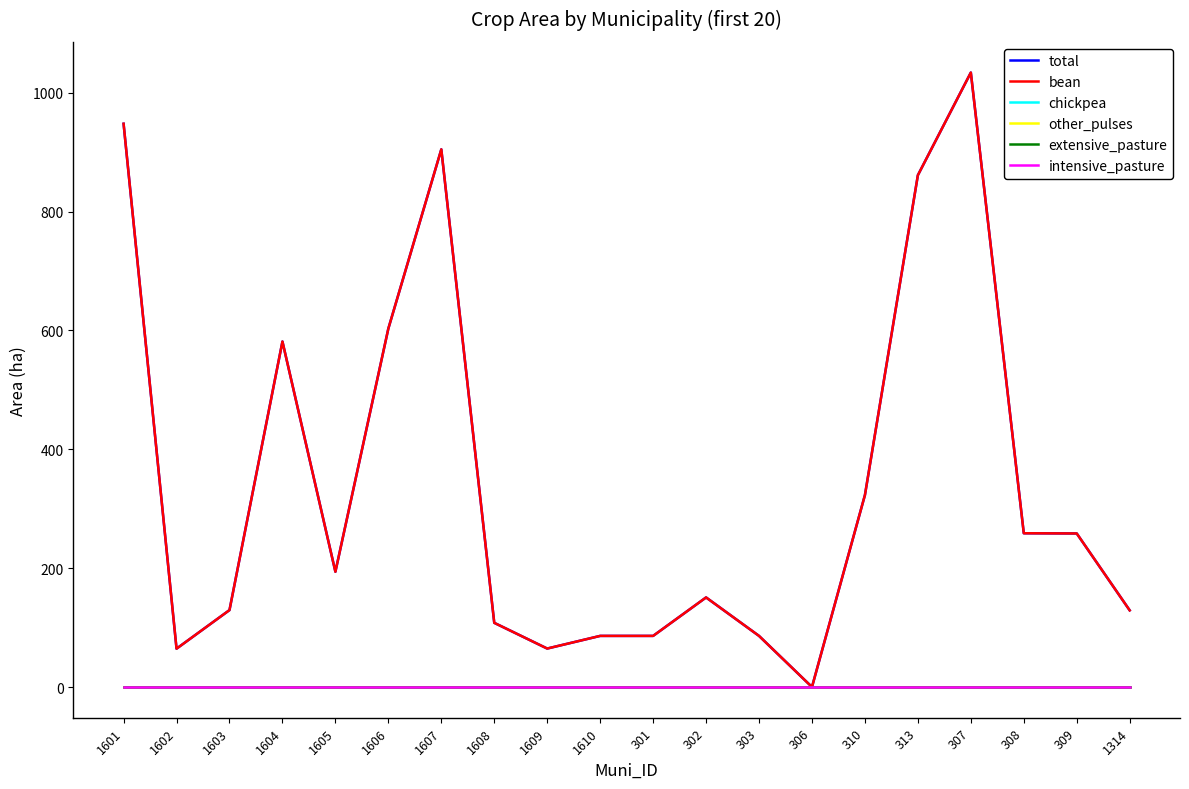

Does the chart have visible grid lines?

No